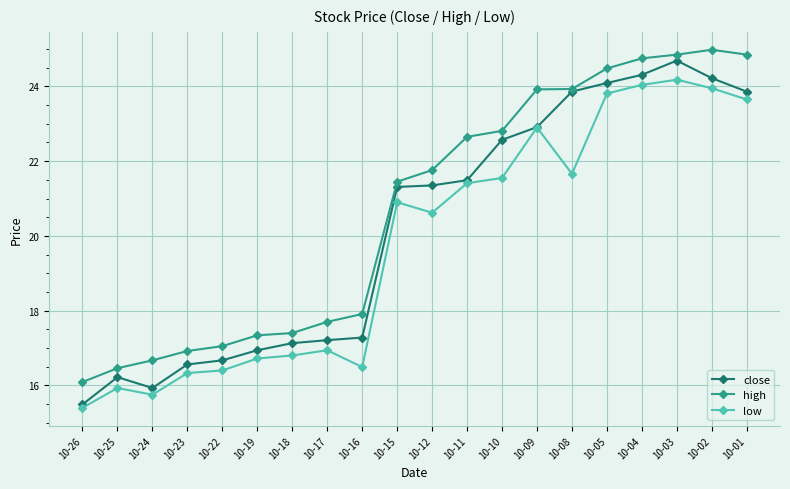

True or false: high and low intersect in this chart.

False